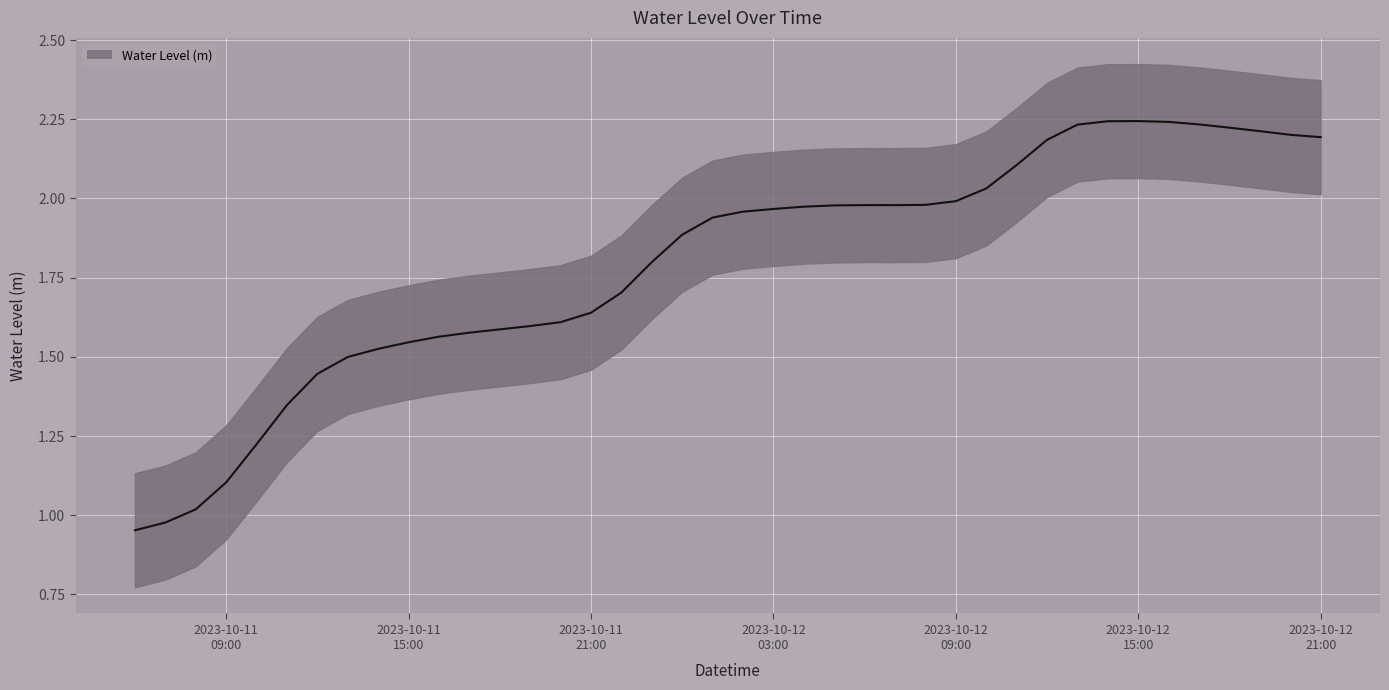

What is the average value?

1.8